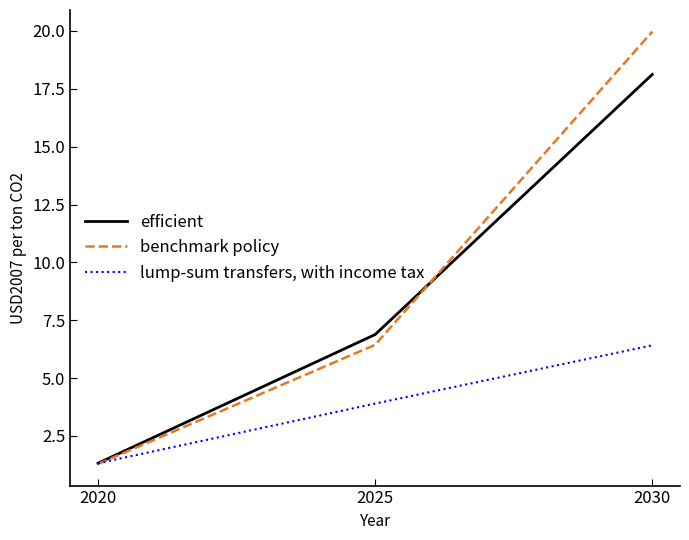

What are all the series names shown in the legend?

efficient, benchmark policy, lump-sum transfers, with income tax